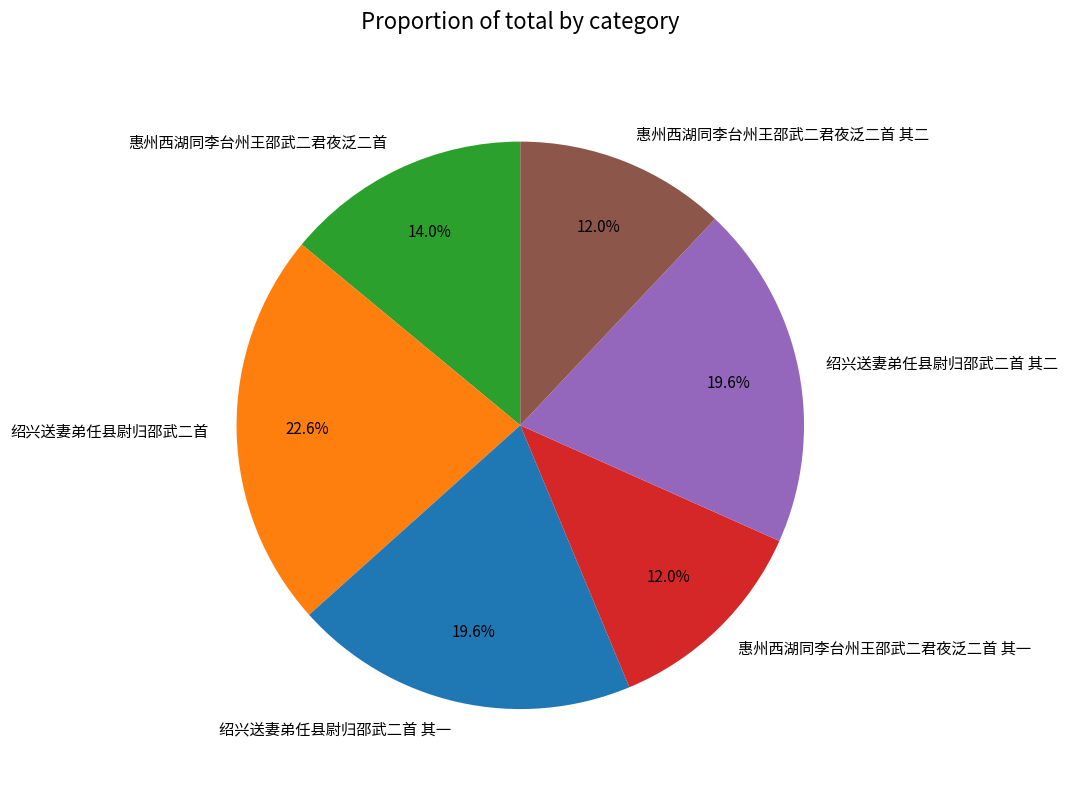

How much of the chart is everything except 绍兴送妻弟任县尉归邵武二首 其一?

80.4%